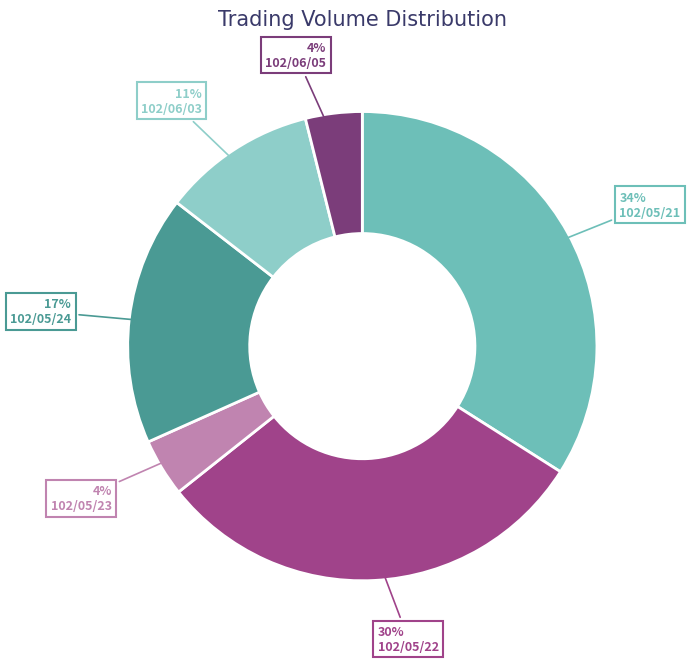

To the nearest percent, what is the average slice percentage?

17%